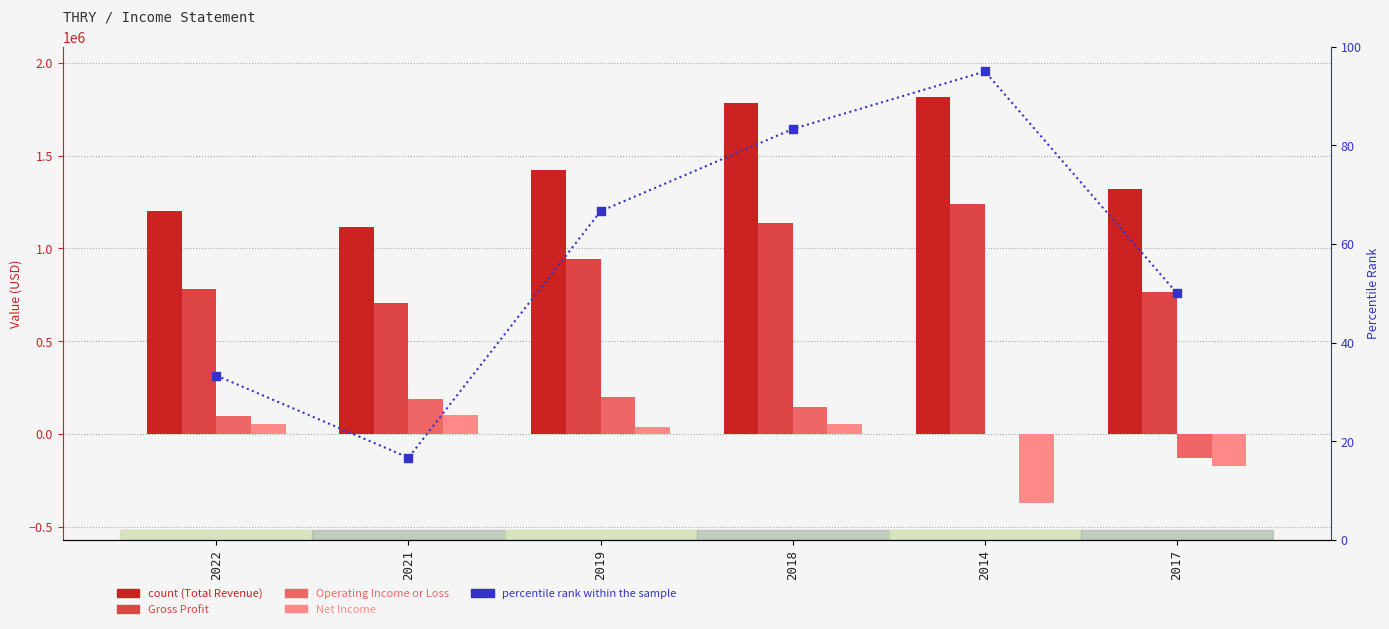

Which series has the largest total across all categories?

Total Revenue